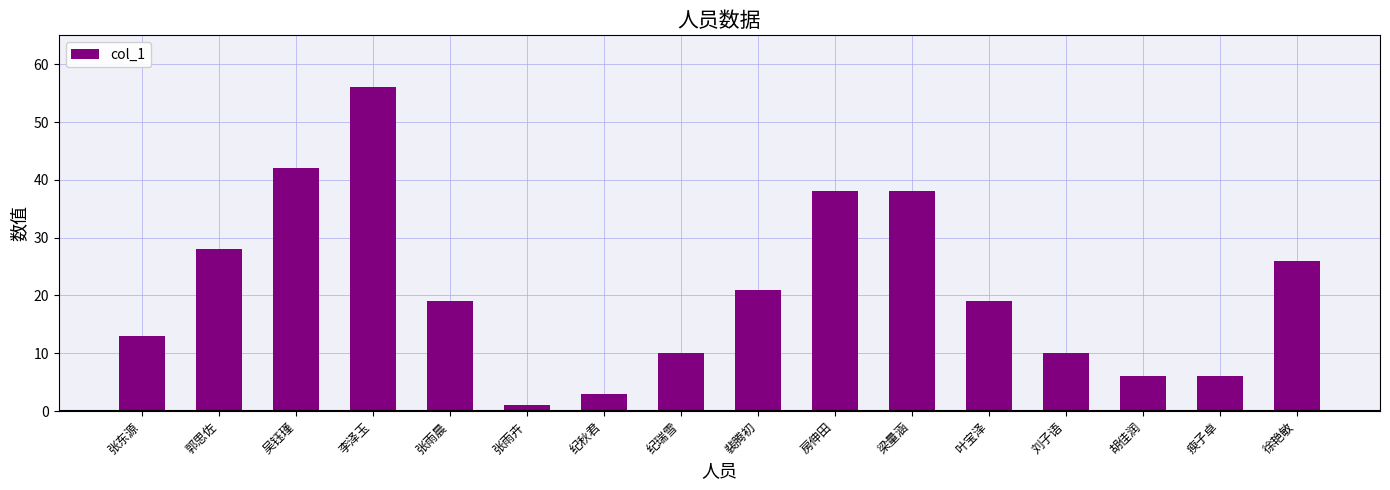

Between 张雨晨 and 房伸田, which is larger?

房伸田